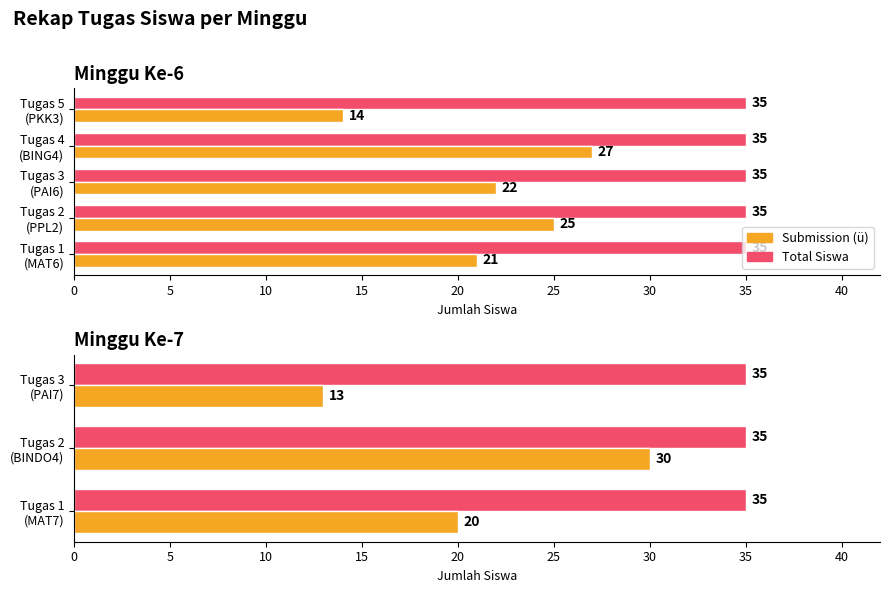

The Maximum (Total Siswa) series shows 0.5 at 10. True or false?

False